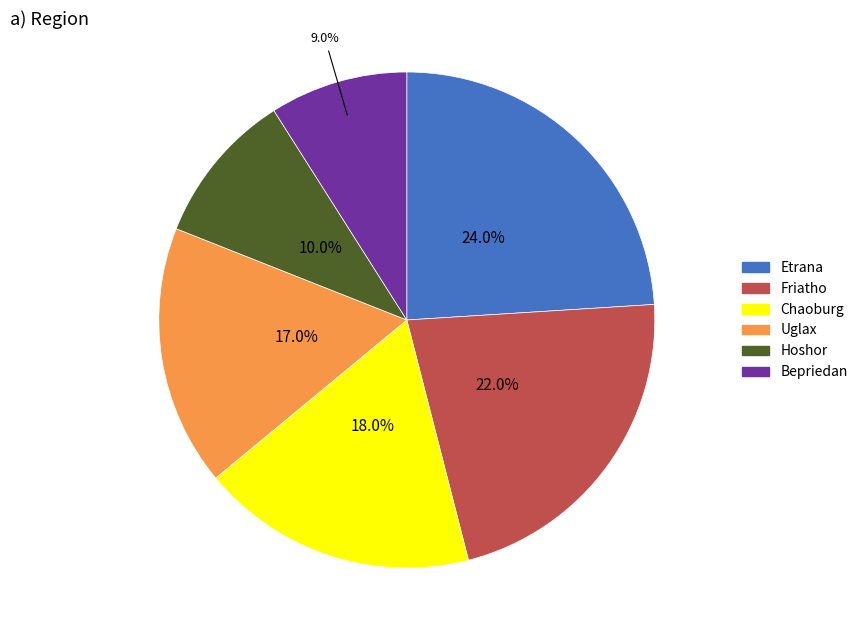

True or false: Hoshor accounts for 1% of the total.

False